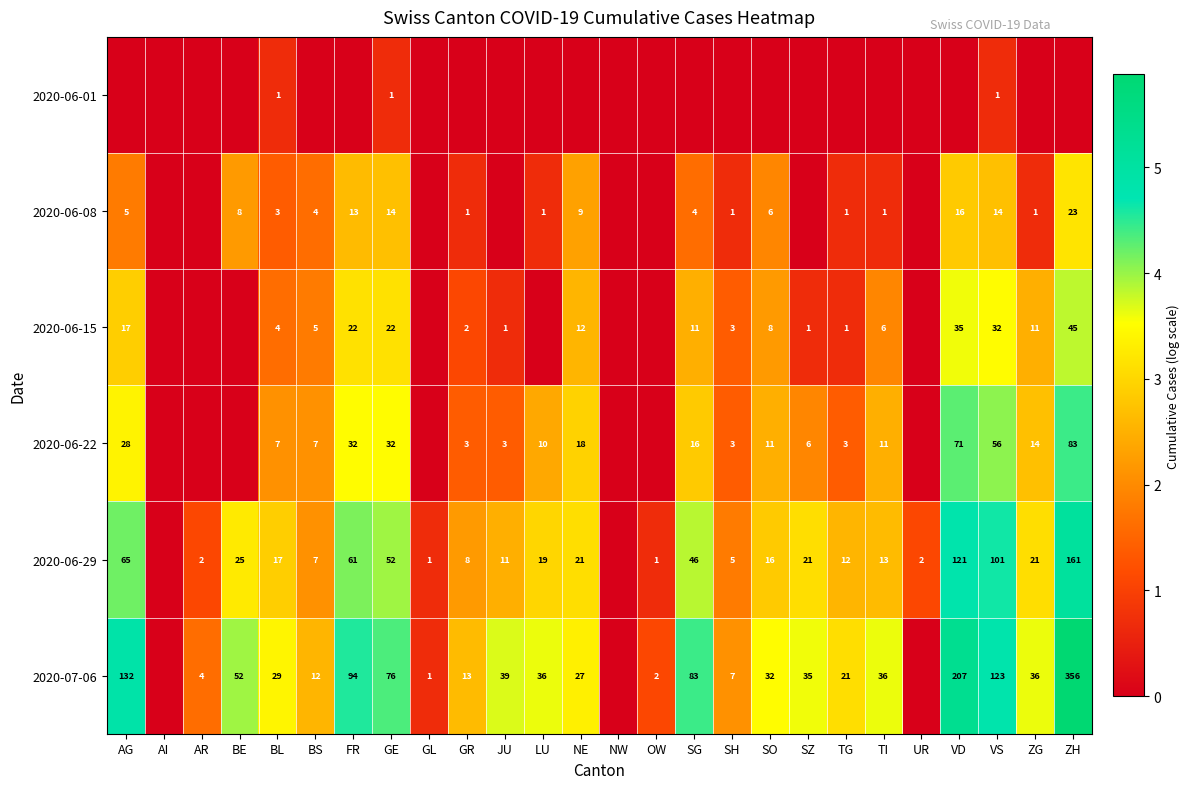

Is the value of 2020-06-08 at NE greater than the value of 2020-07-06 at BL?

No